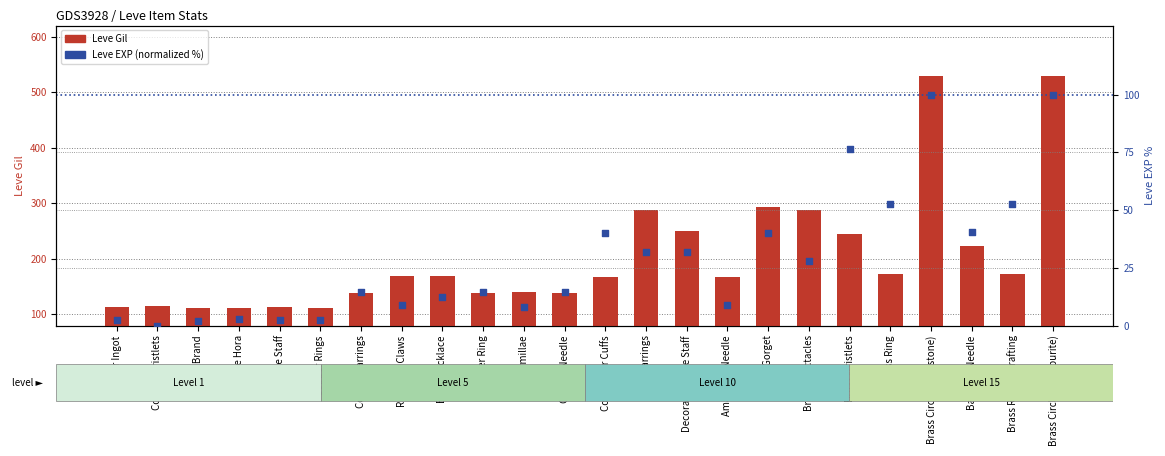

Which series reaches the minimum Y coordinate?

Leve EXP (normalized %)